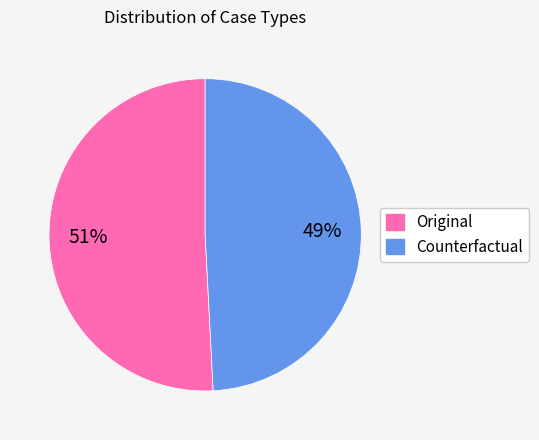

Is the sum of Original and Counterfactual greater than half?

Yes